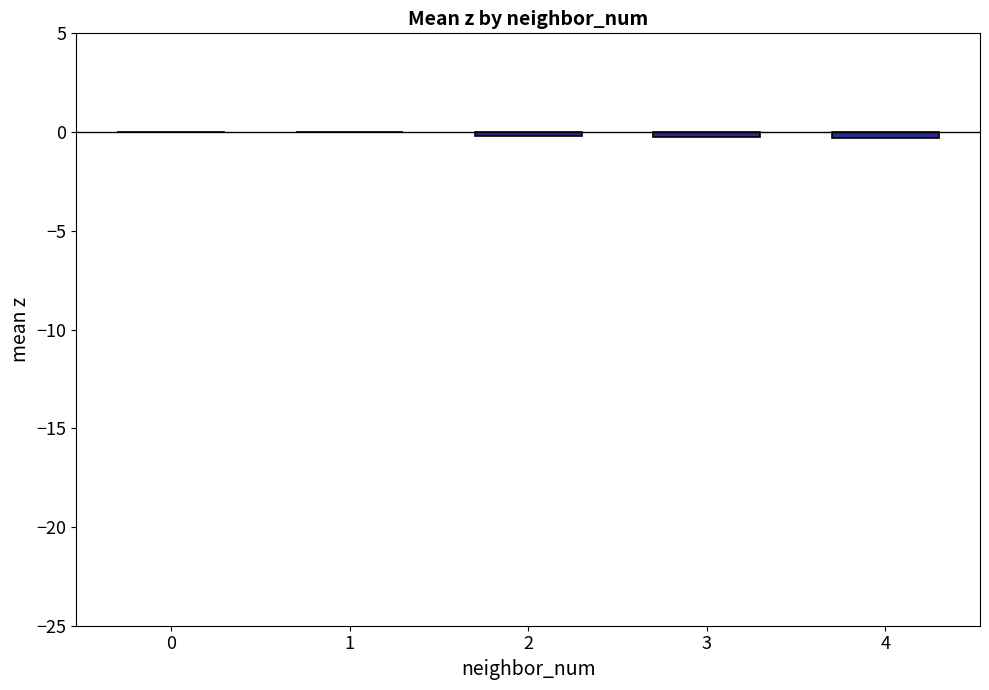

The chart shows a value of -0.3 at 4. True or false?

True